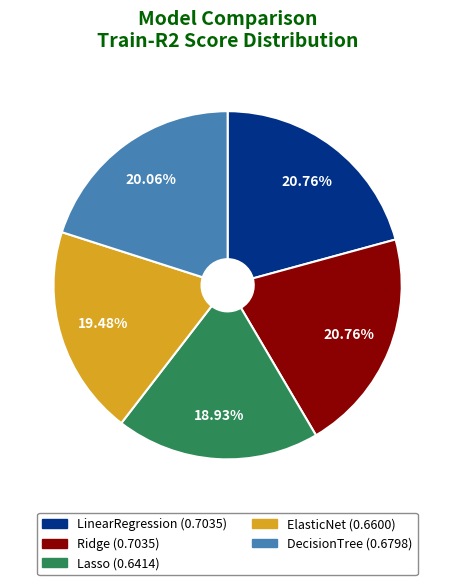

Count the number of slices in the pie.

5